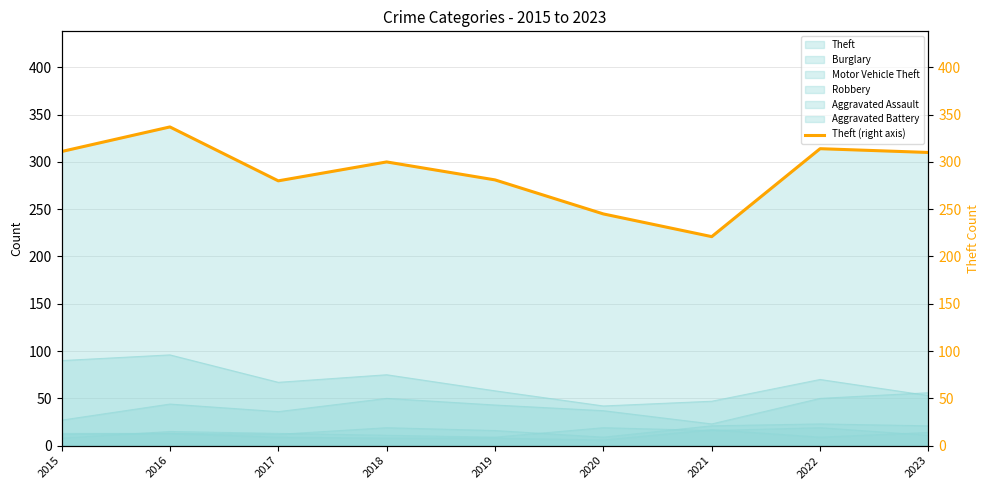

Where is the first local maximum?

2016